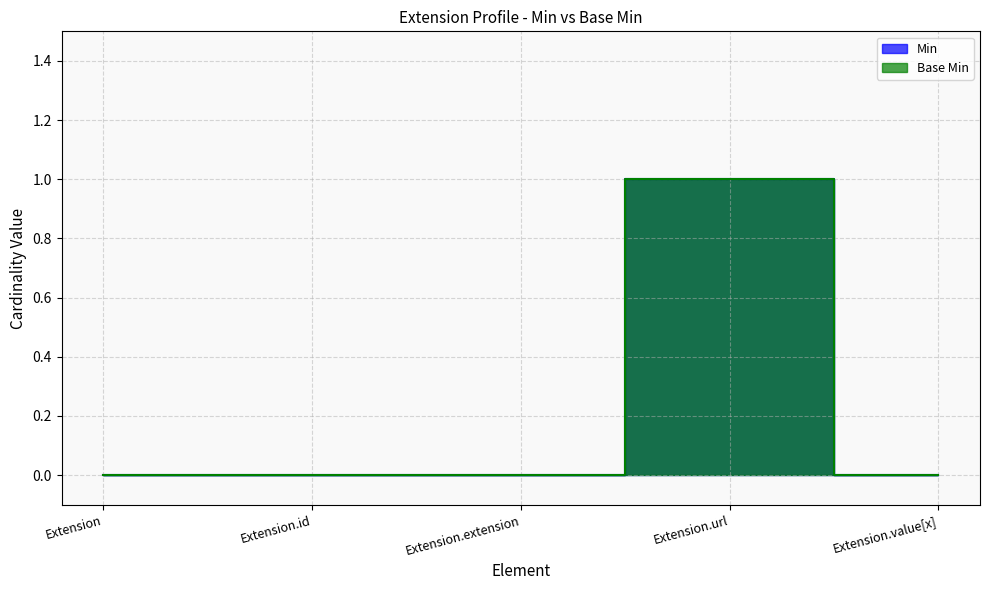

Which series has the largest total across all categories?

Min